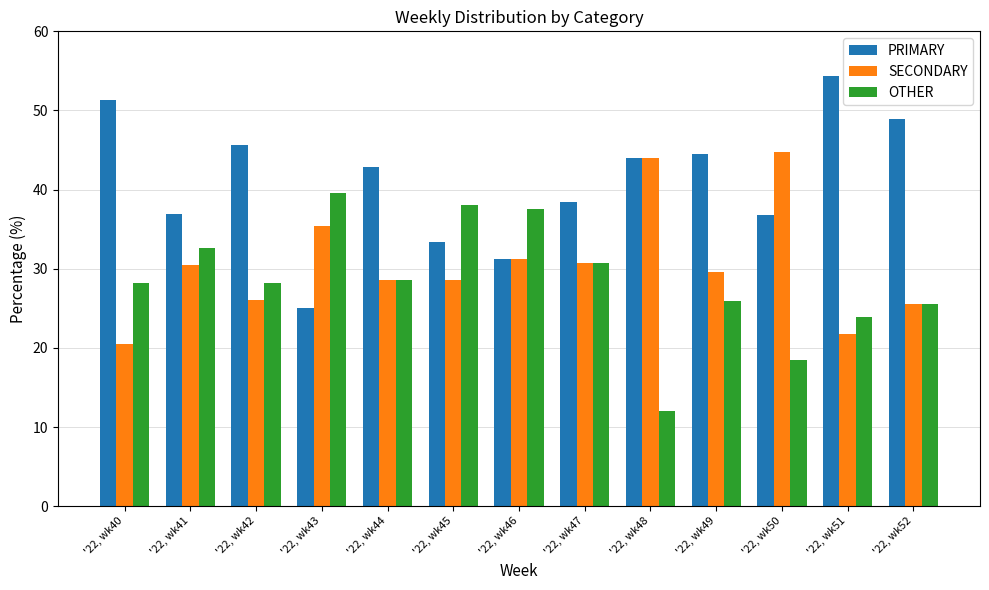

At which label does PRIMARY first exceed 42?

'22, wk40